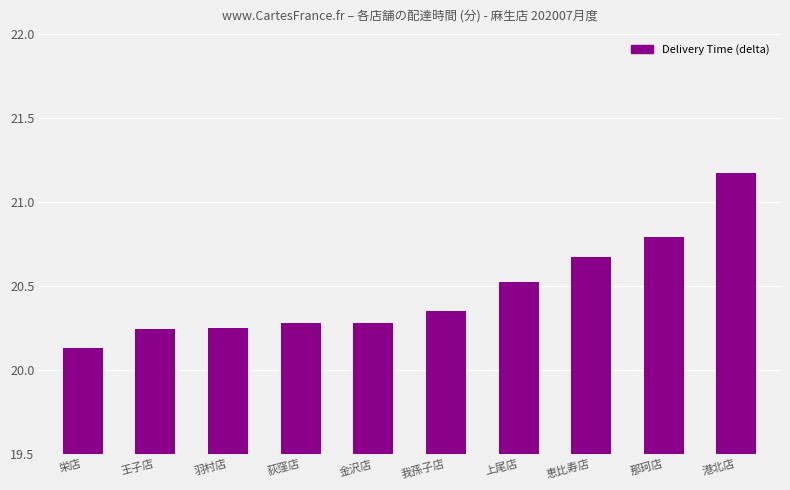

At which category does the chart reach its minimum across all series?

栄店